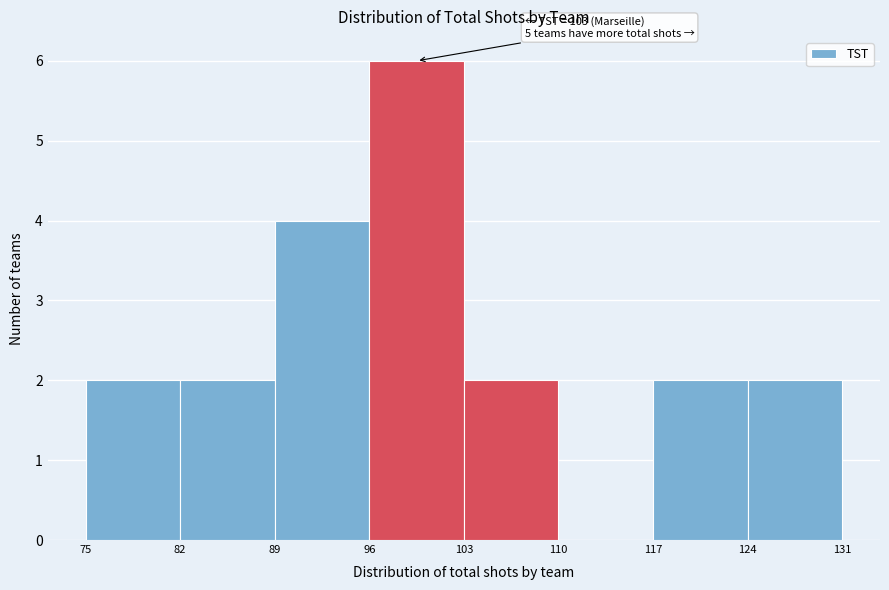

Which range on the x-axis has the tallest bar?

96 to 103